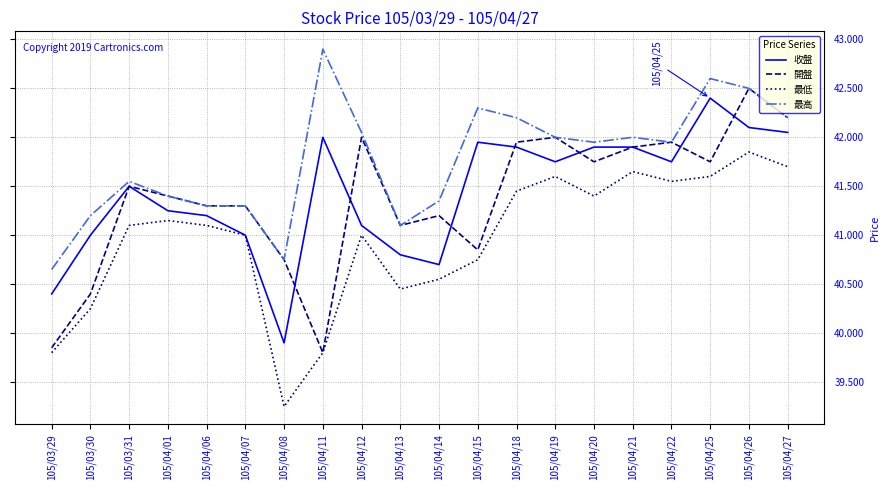

The 最低 series shows 41.6 at 105/04/19. True or false?

True